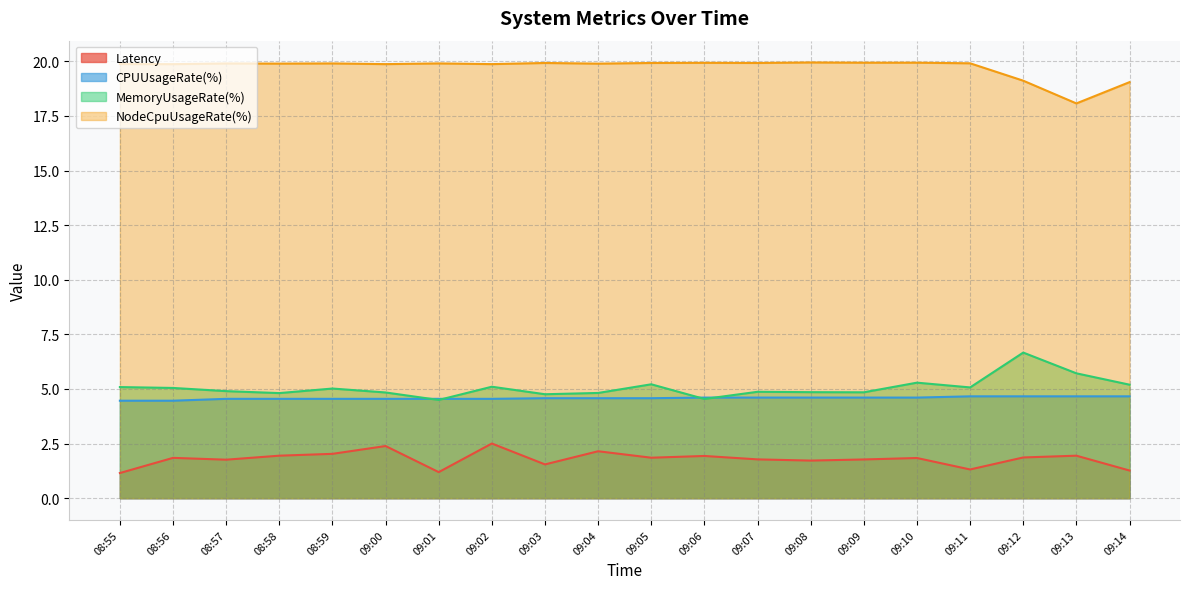

What is the difference between the maximum and minimum values in the Latency series?

1.4